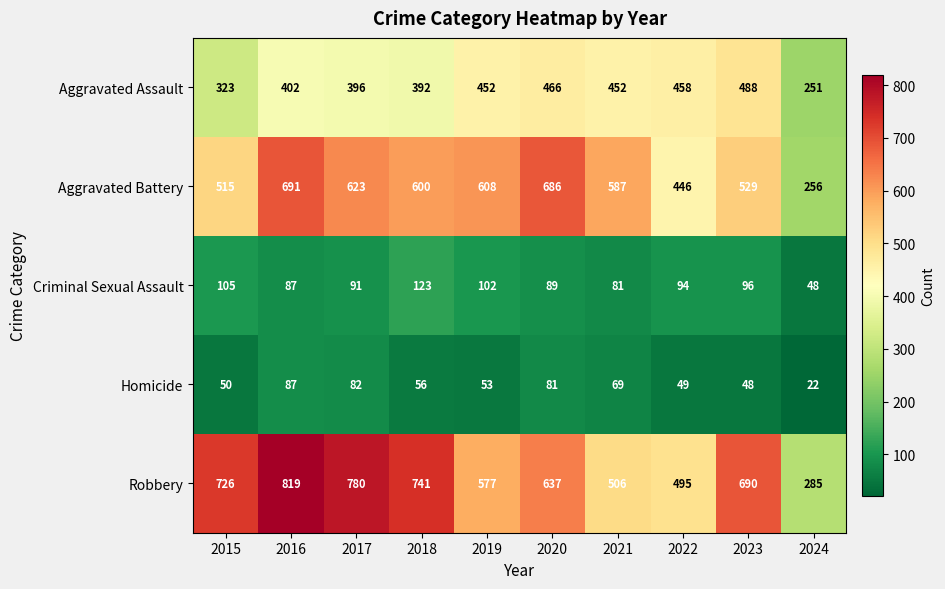

Which category has the lowest value in the Aggravated Battery series?

2024